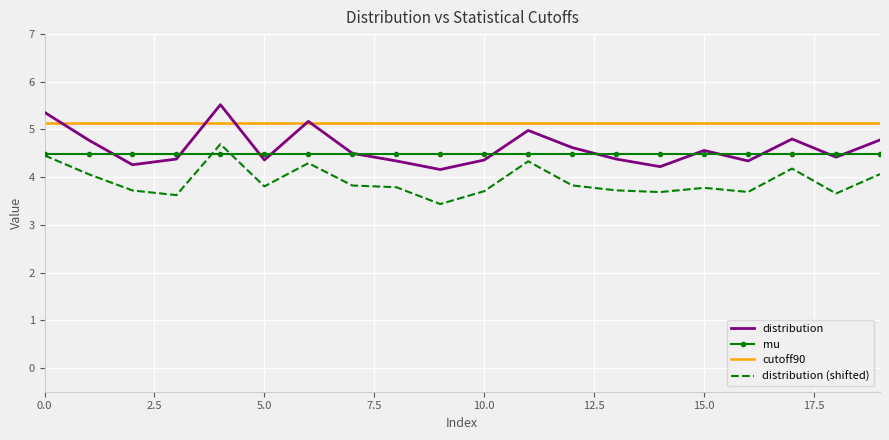

What is the sum of all cutoff90 values?

102.8